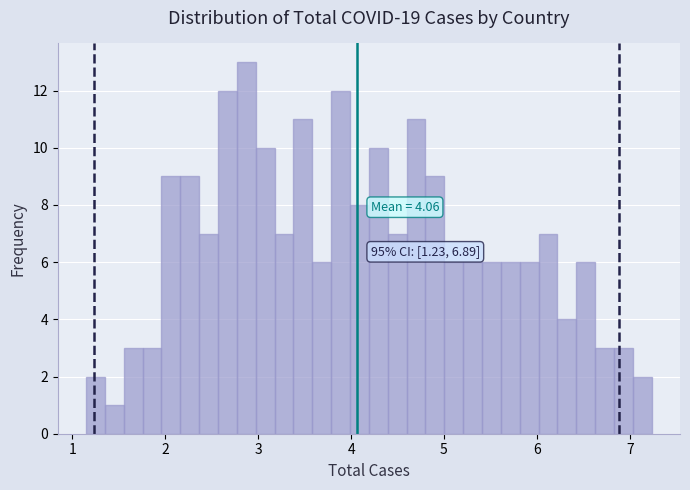

Read against the x-axis, roughly where is the centre of the tallest bar?

2.9